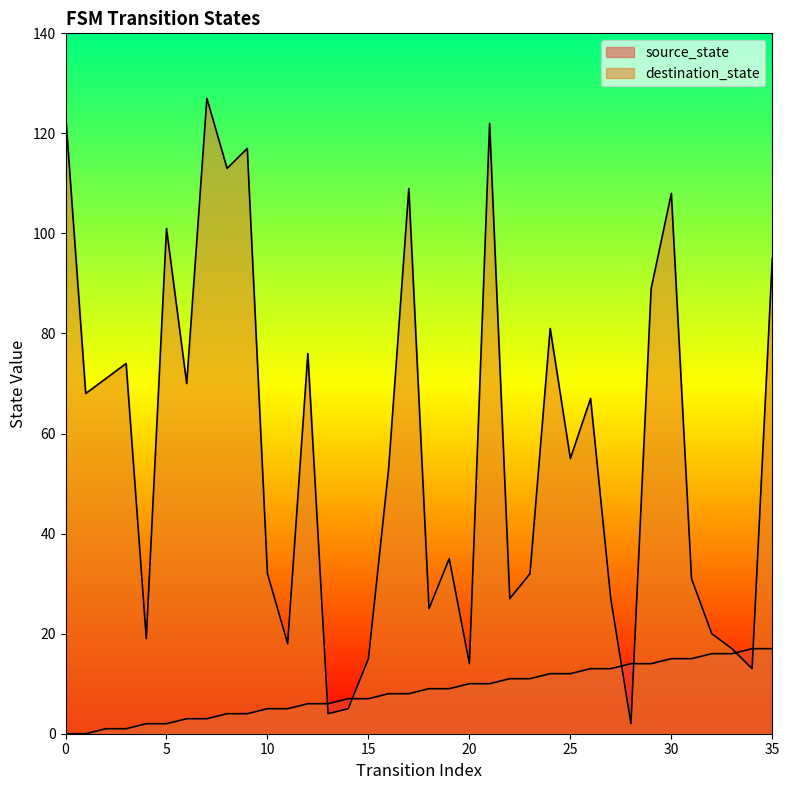

True or false: source_state has a value of 4 at 9.

True